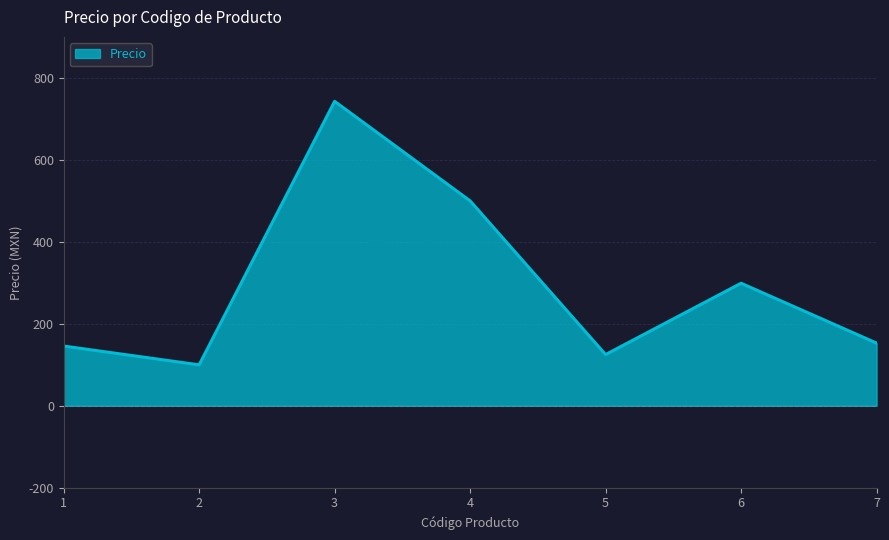

The chart shows a value of 742.8 at 3. True or false?

True